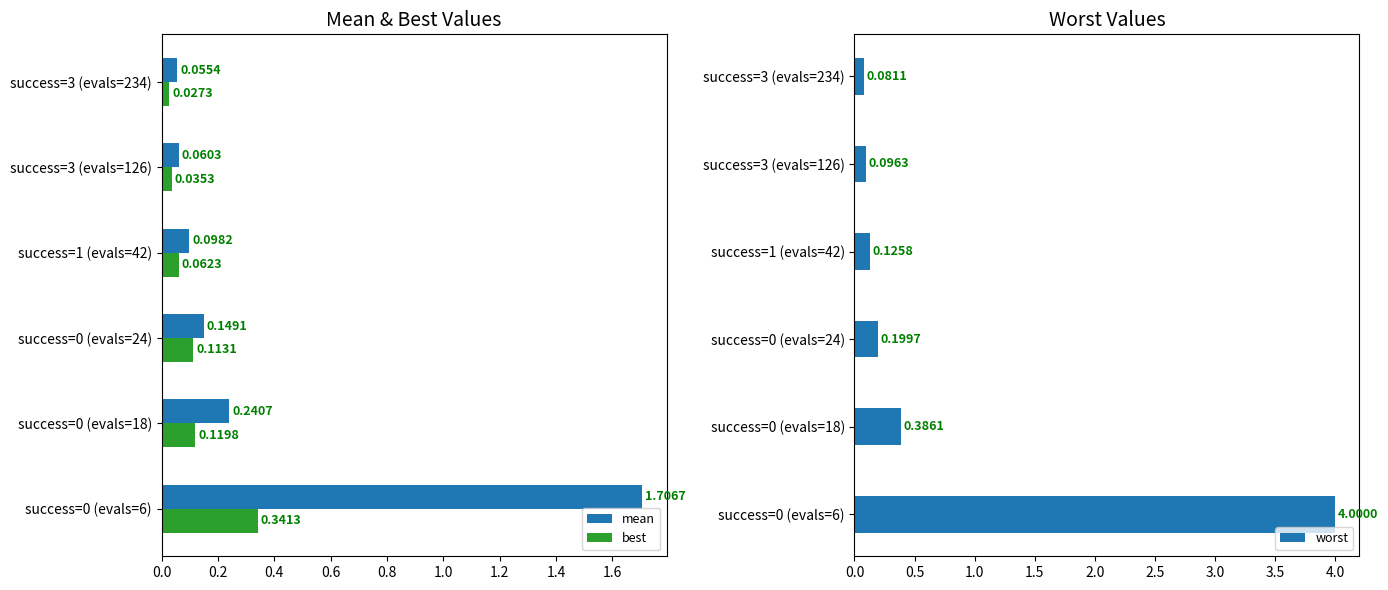

What is the average value of the mean series?

0.4